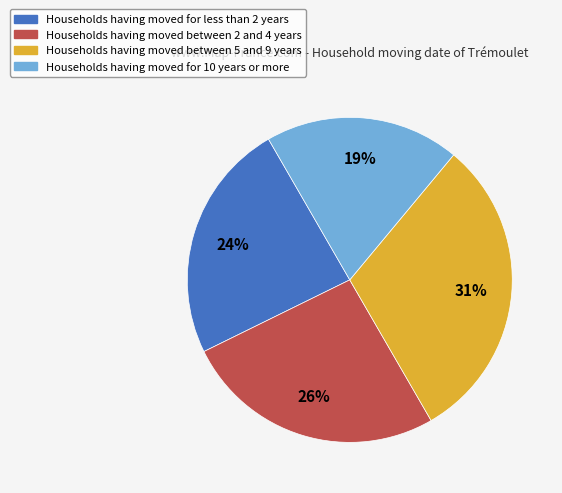

To the nearest percent, what is the average slice percentage?

25%